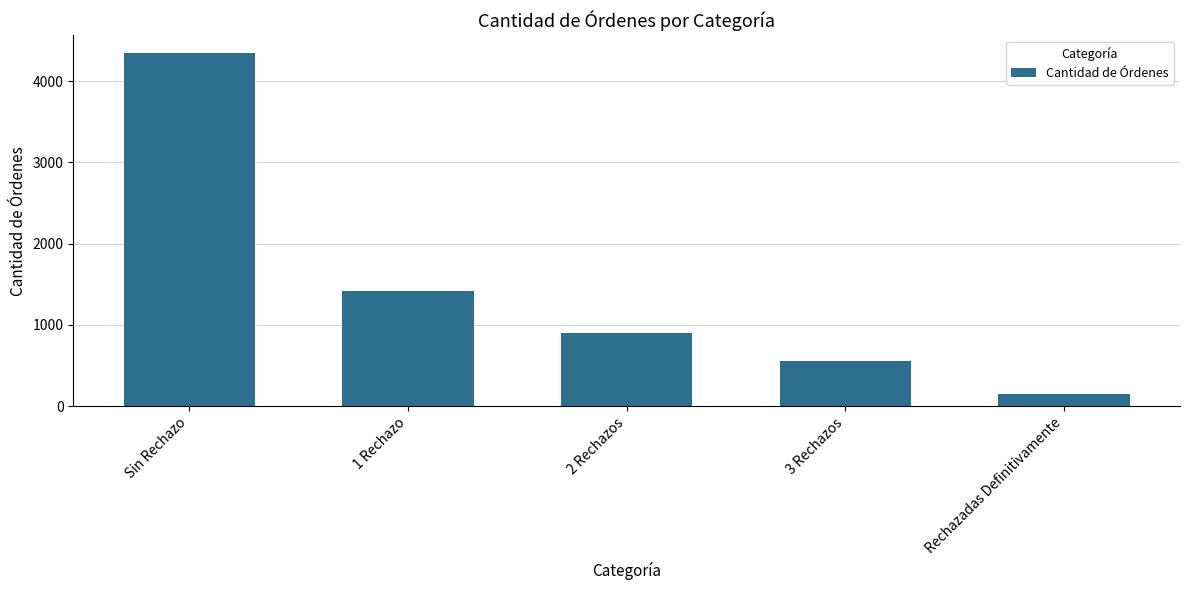

What is the maximum value shown in the chart?

4348